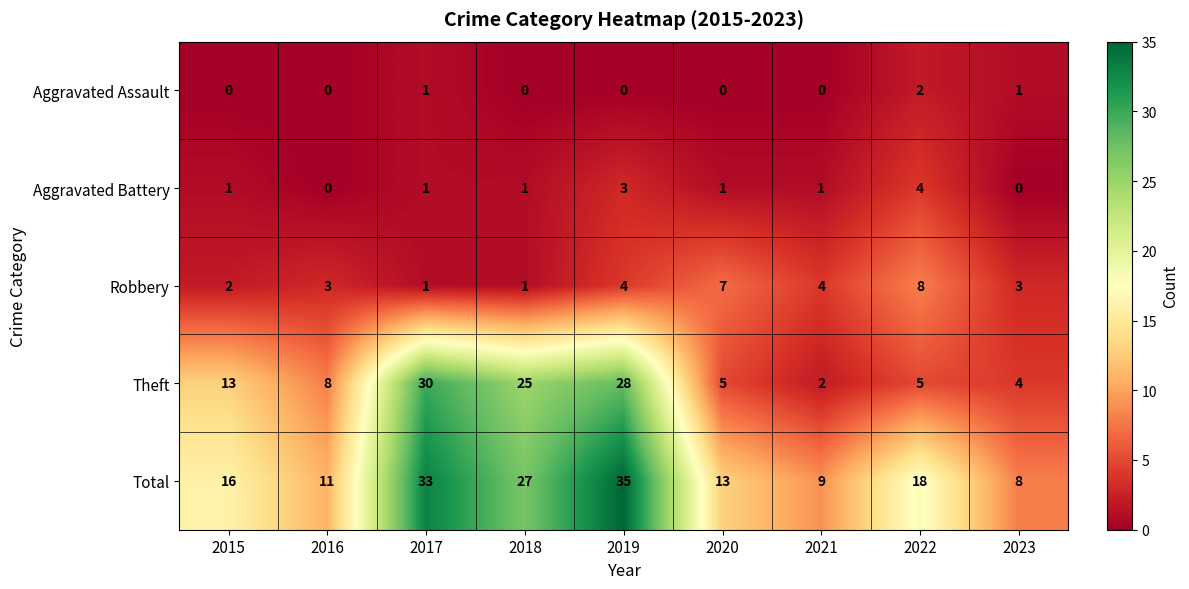

What is the difference between the maximum and minimum values in the Total series?

27